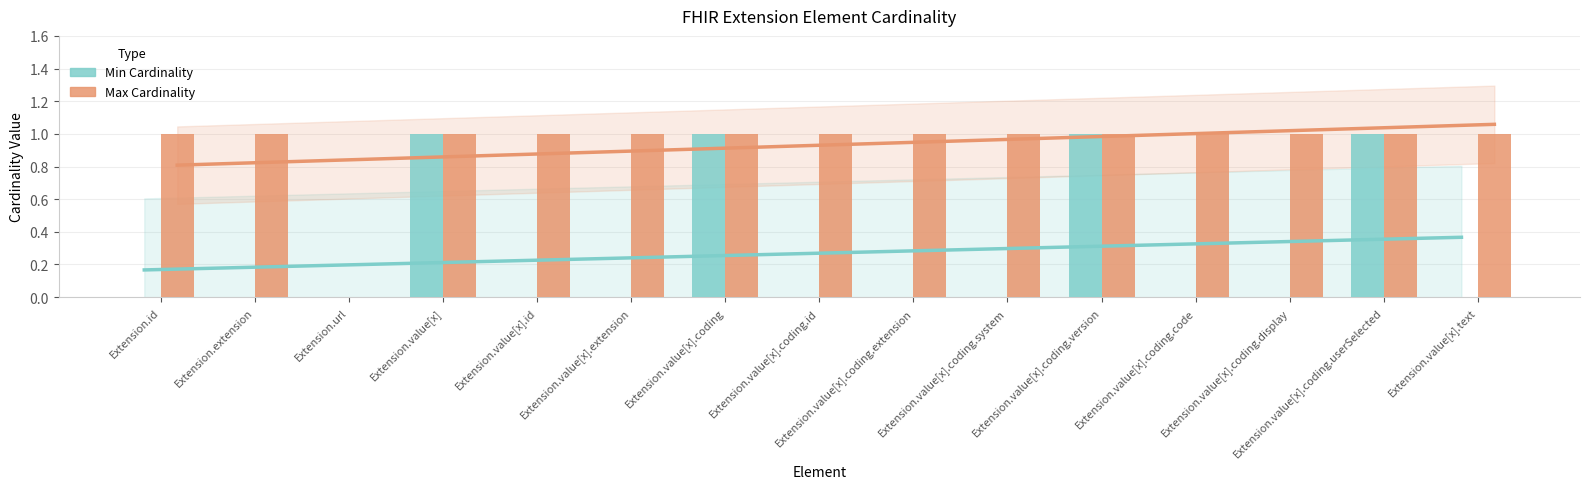

What position from the left is Extension.value[x].text?

15